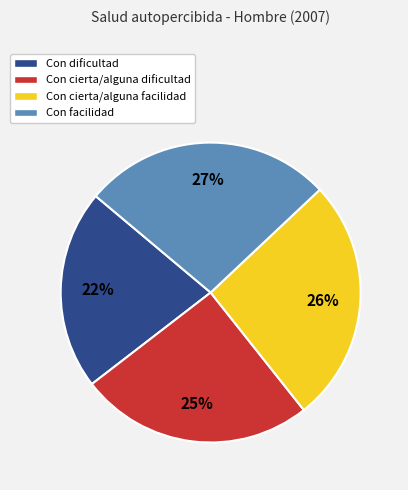

What percentage is the Con cierta/alguna facilidad slice, to the nearest percent?

26%